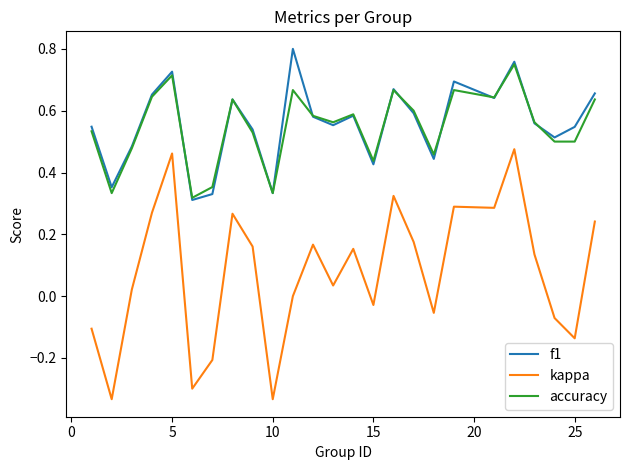

List the series in order of their peak value, lowest first.

kappa, accuracy, f1